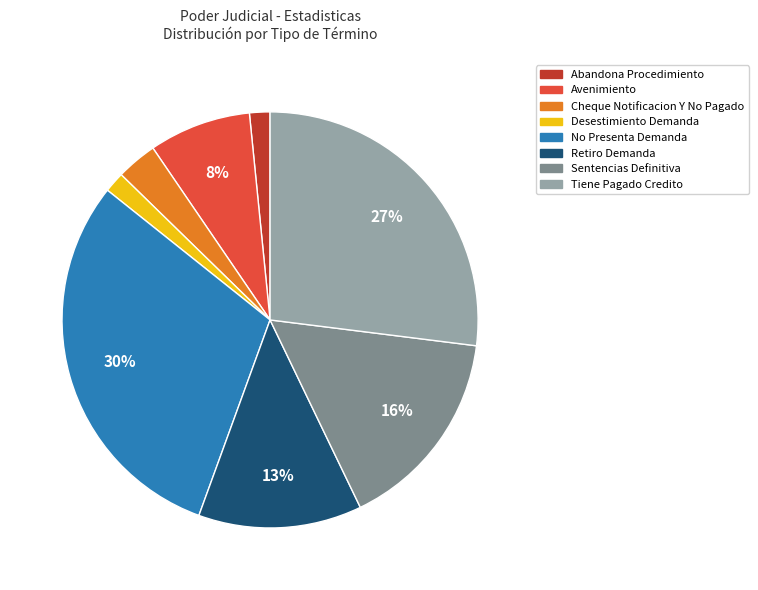

Is the sum of Retiro Demanda and Tiene Pagado Credito greater than half?

No